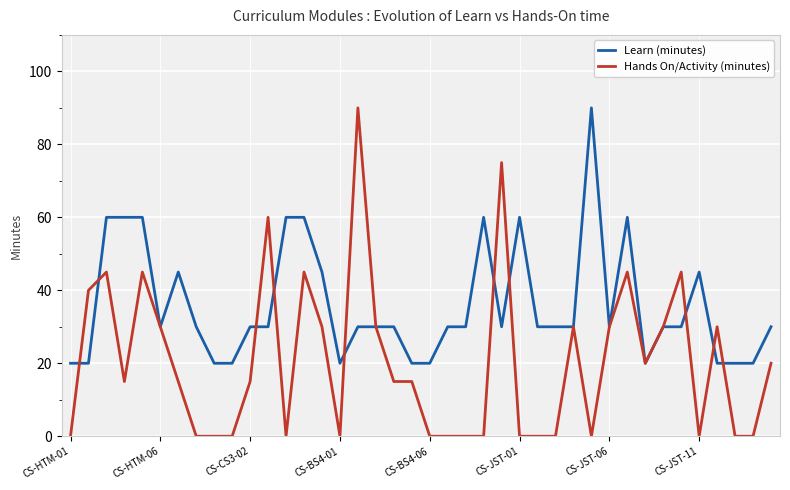

What is the maximum value shown in the chart?

90